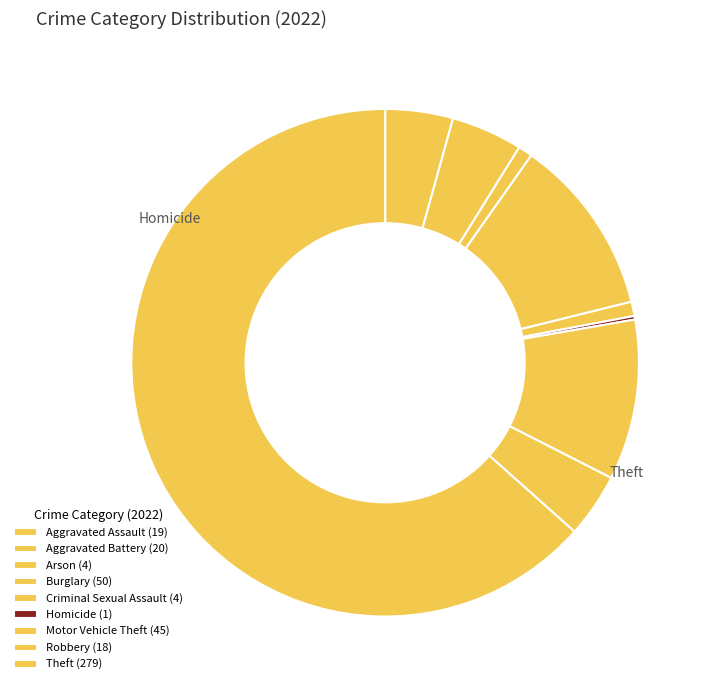

What is the majority slice?

Theft